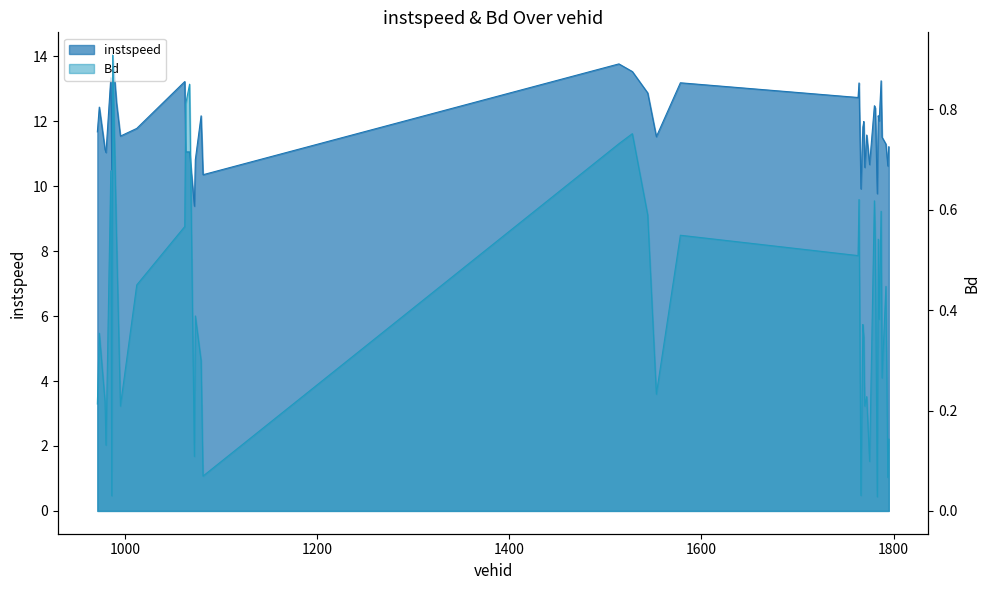

The instspeed series shows 4.8 at 980.0. True or false?

False